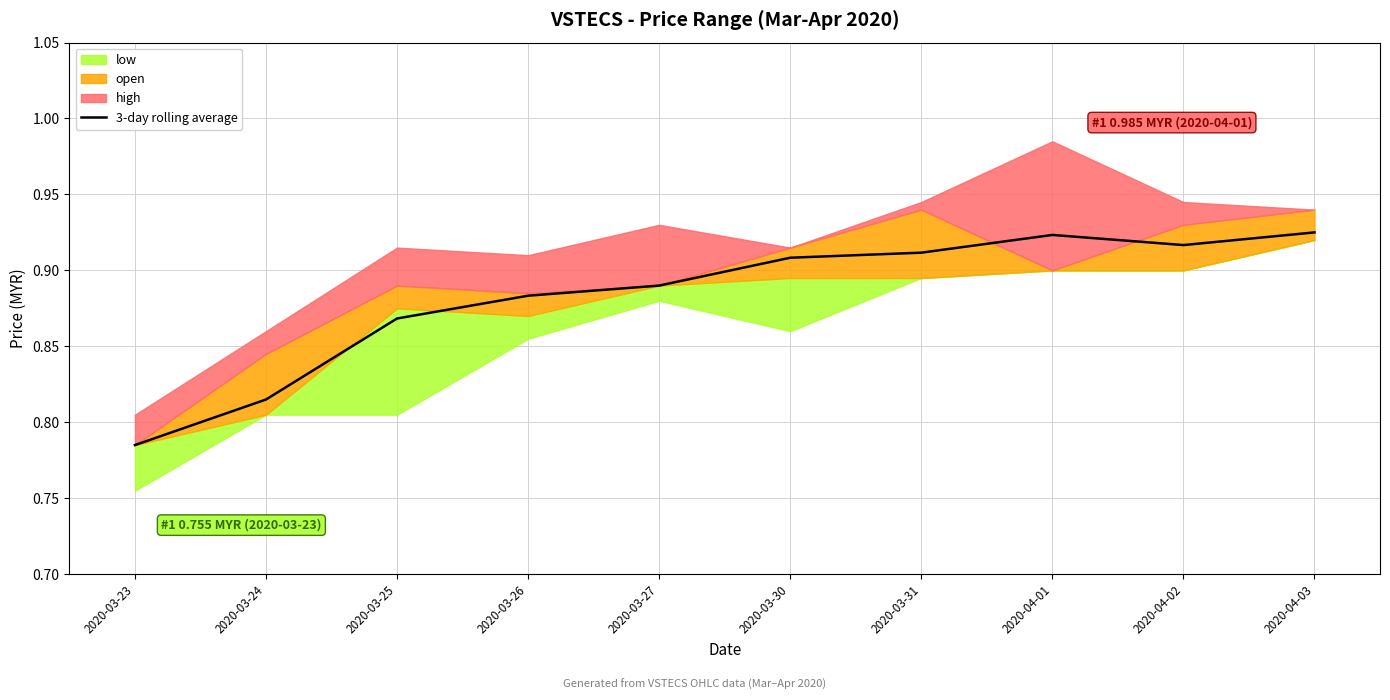

True or false: 3-day rolling average has a value of 0.6 at 2020-04-01.

False